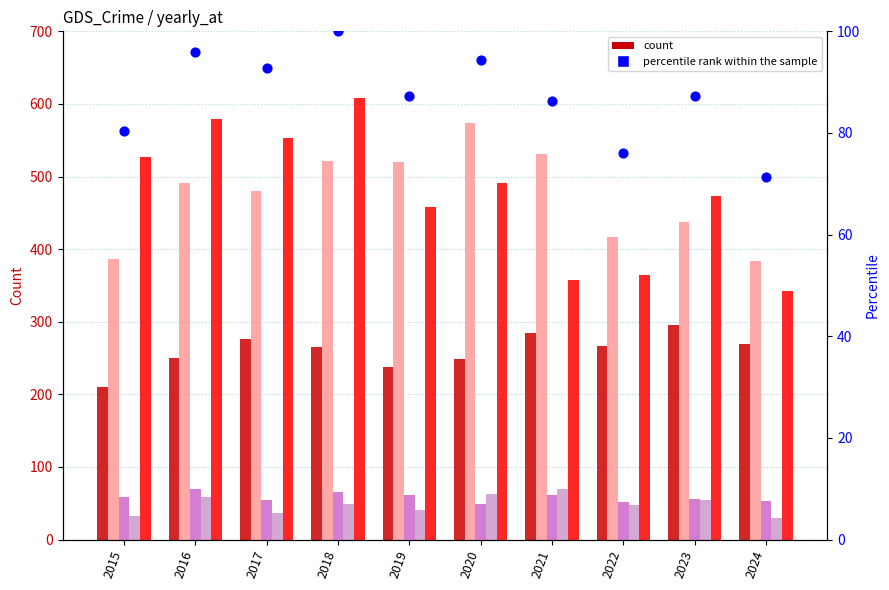

Is the value of percentile rank within the sample at 2020 greater than the value of Aggravated Assault at 2017?

No